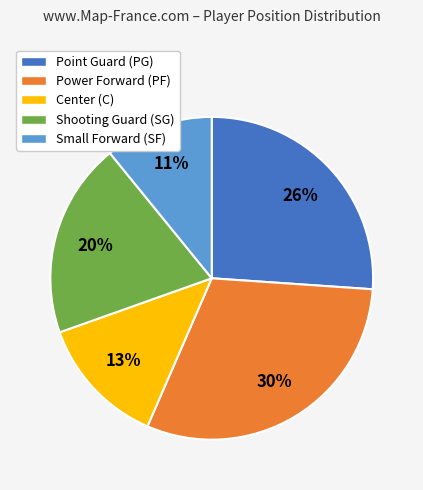

How many segments does this pie chart have?

5